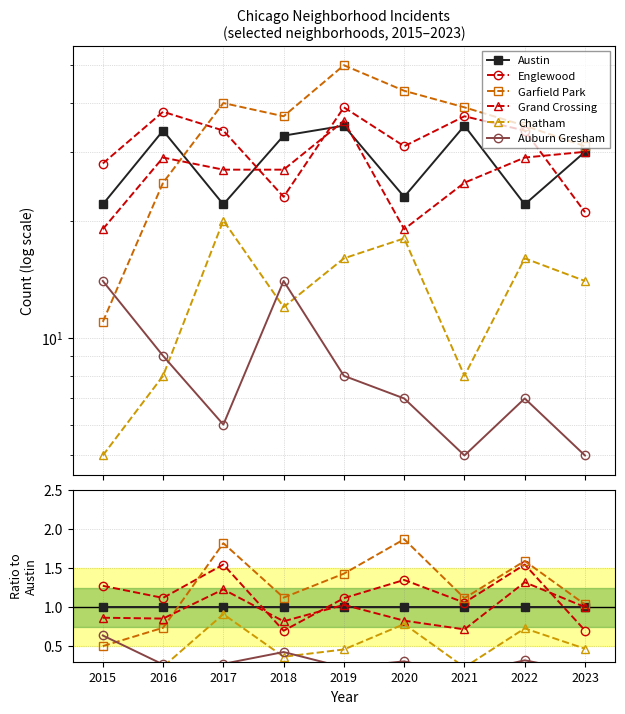

True or false: Austin has a value of 1.0 at 2021.

True